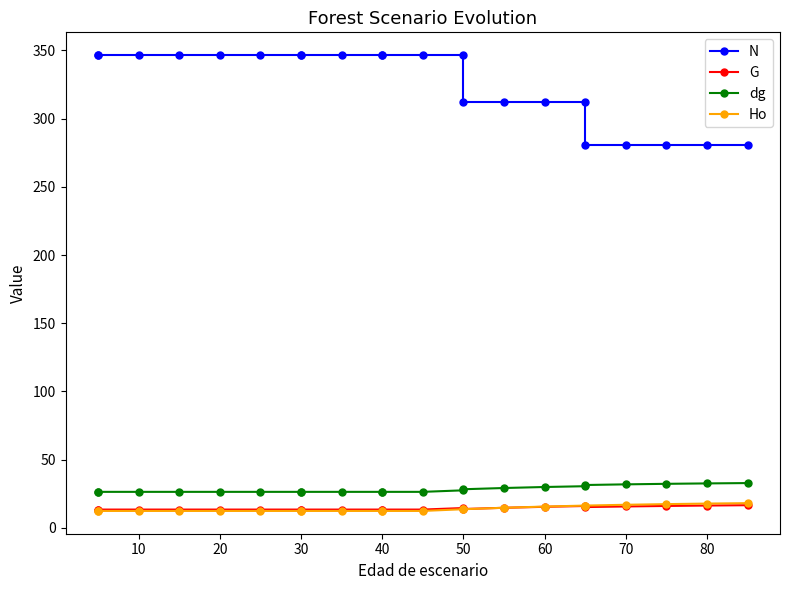

True or false: G has a value of 25.8 at 14.

False